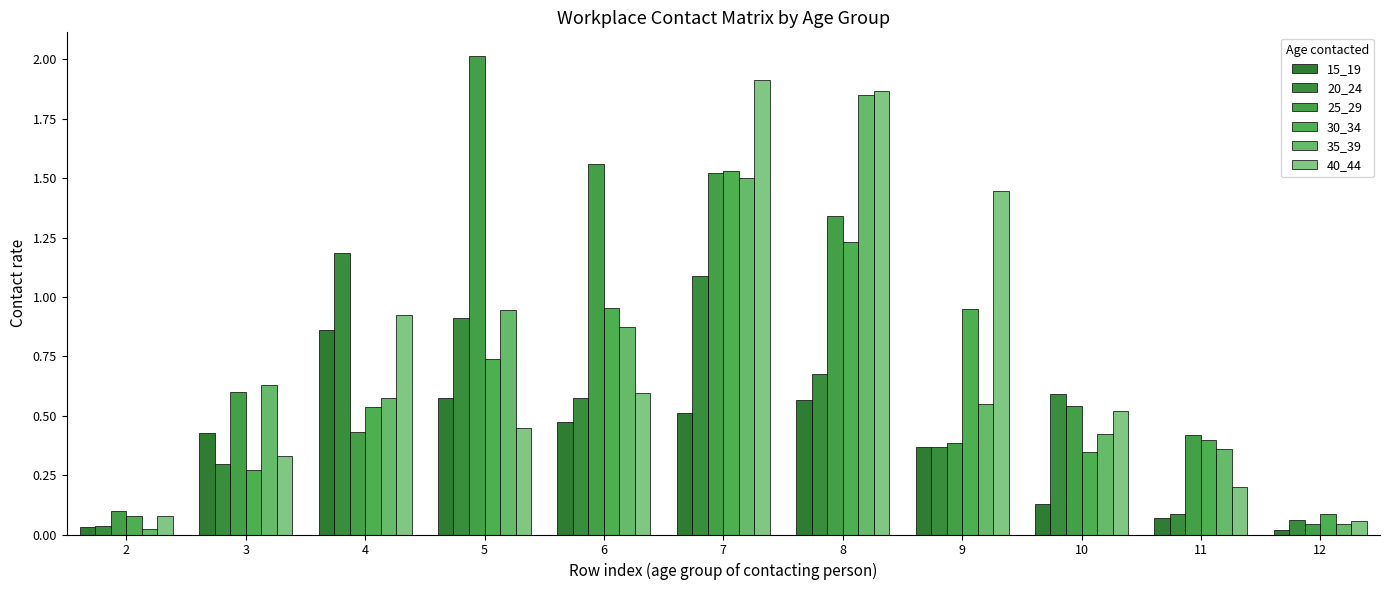

What is the difference between the maximum and minimum values in the 35_39 series?

1.8